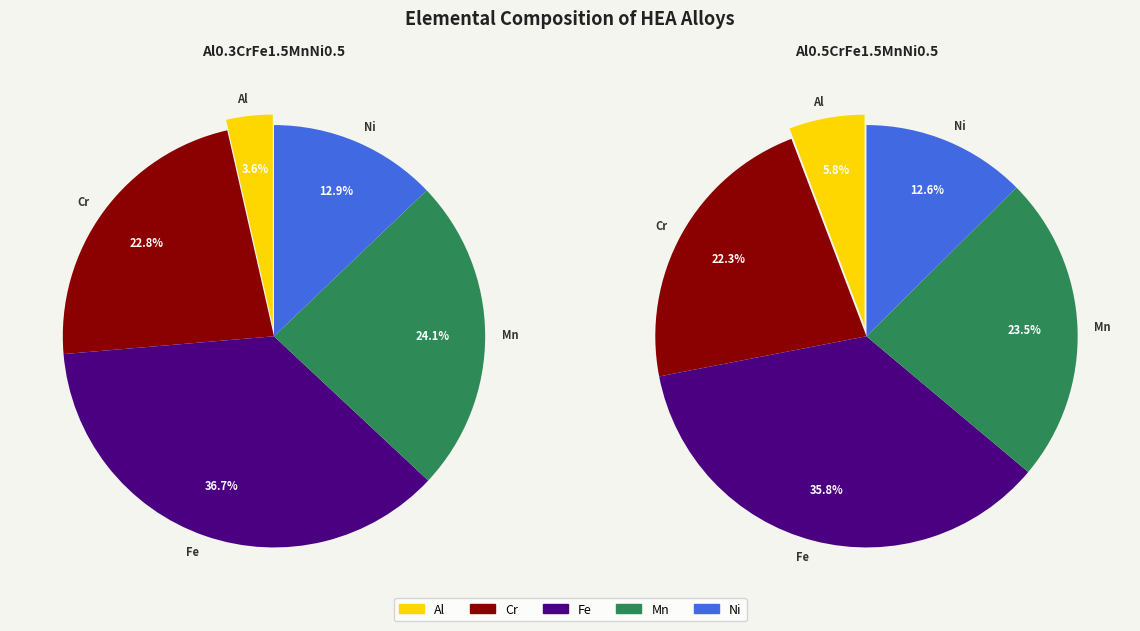

Is it true that Ni(58.69) (%) is 1% of the pie?

False